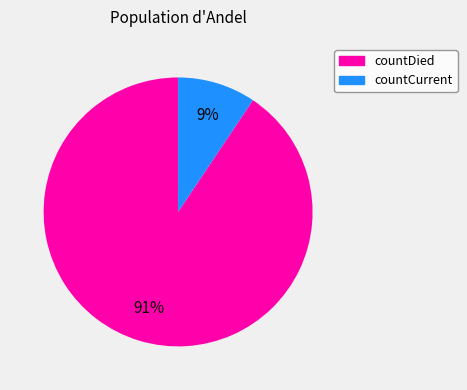

Do countDied and countCurrent together represent more than half of the pie?

Yes